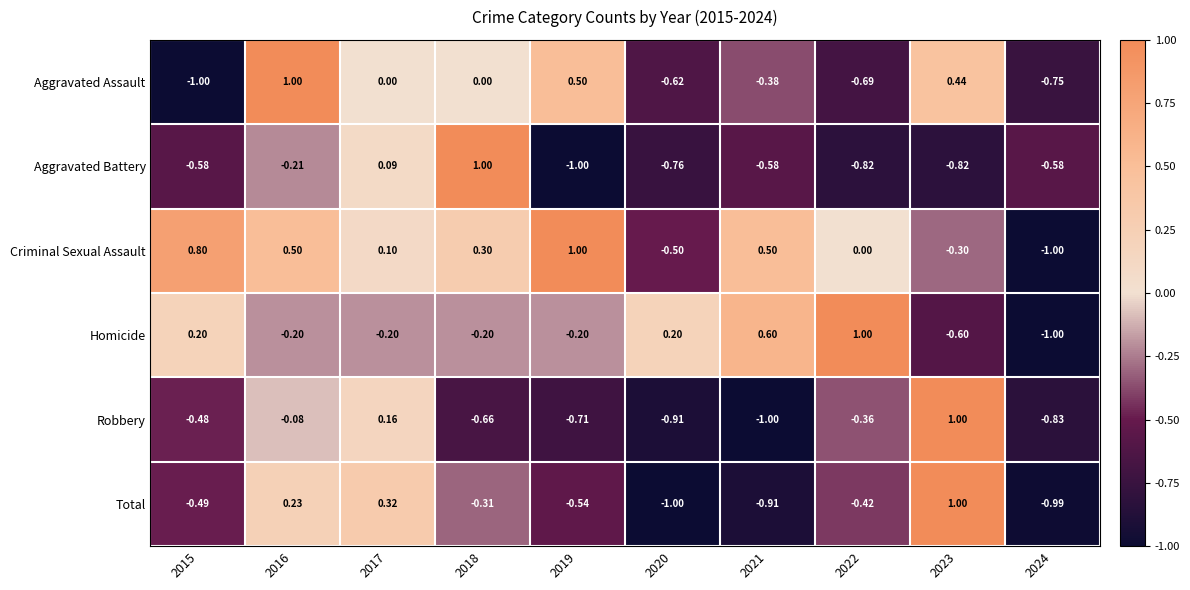

At how many categories does at least one series exceed 0?

9